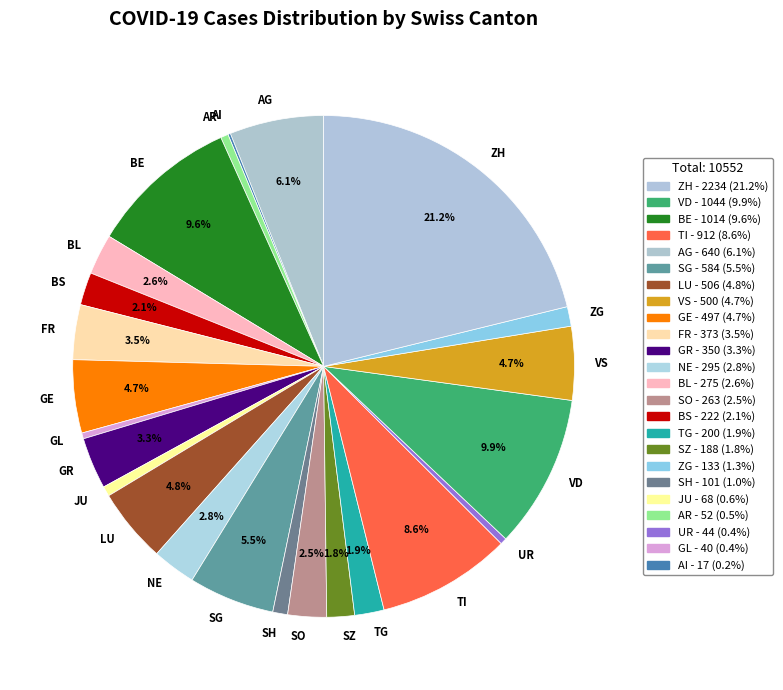

To the nearest percent, what is the average slice percentage?

4%